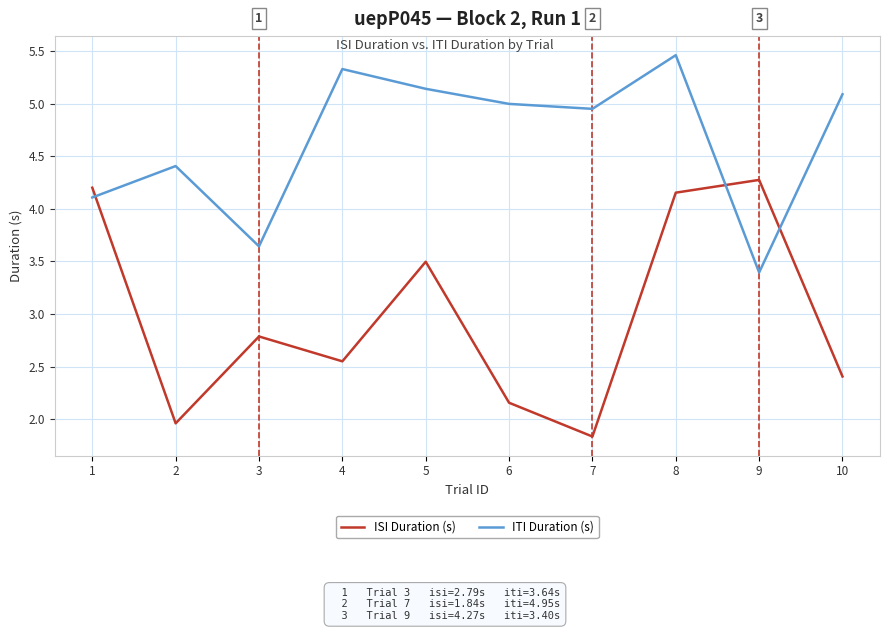

At which label does ISI Duration (s) first exceed 2?

1